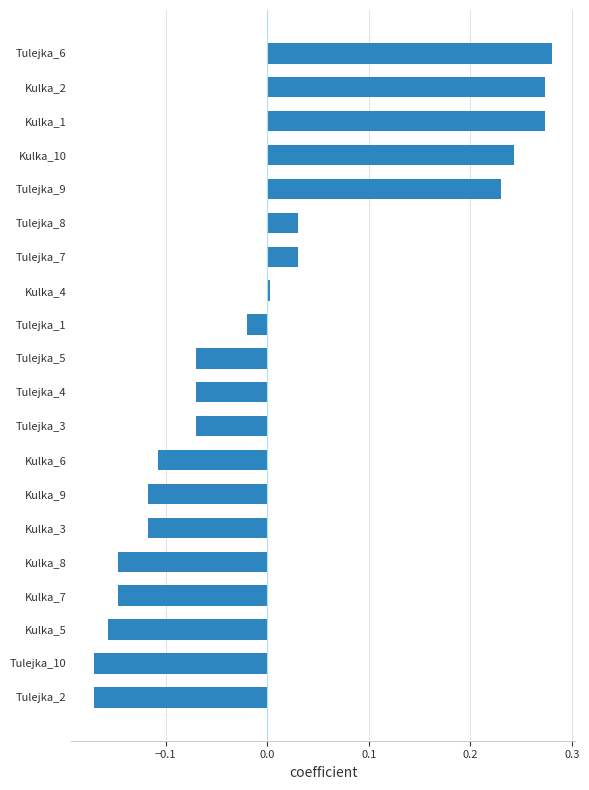

Is it true that the value at Kulka_4 is 0.0?

True